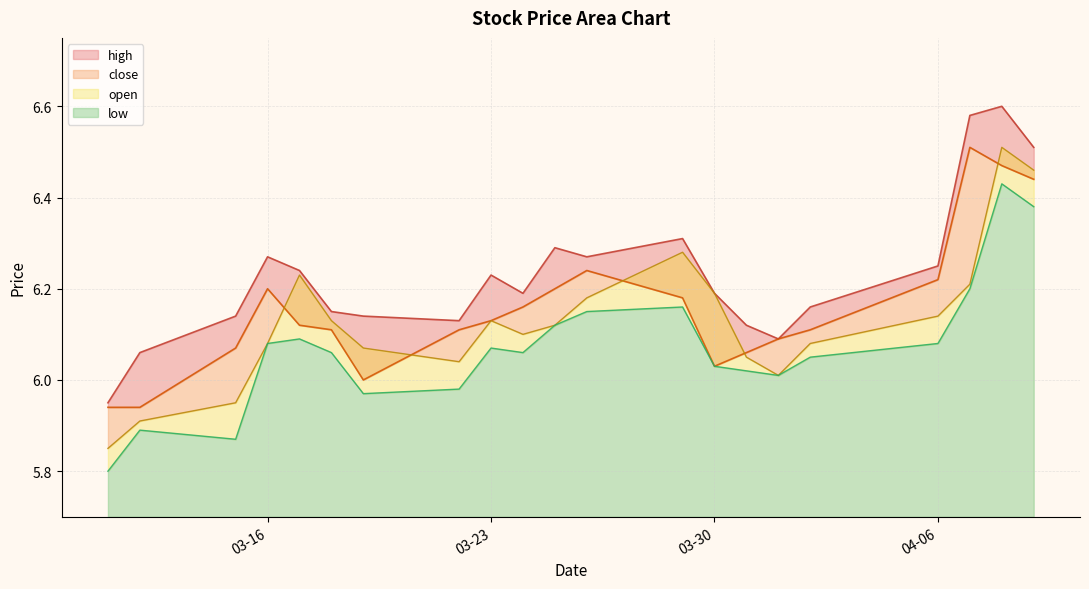

Which series changed the most between 2021-03-12 and 2021-03-17?

open